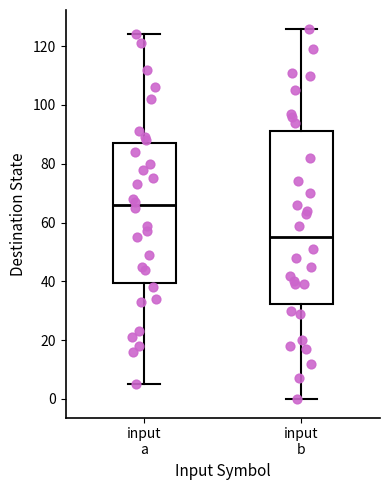

Which box has the lowest median line?

input b